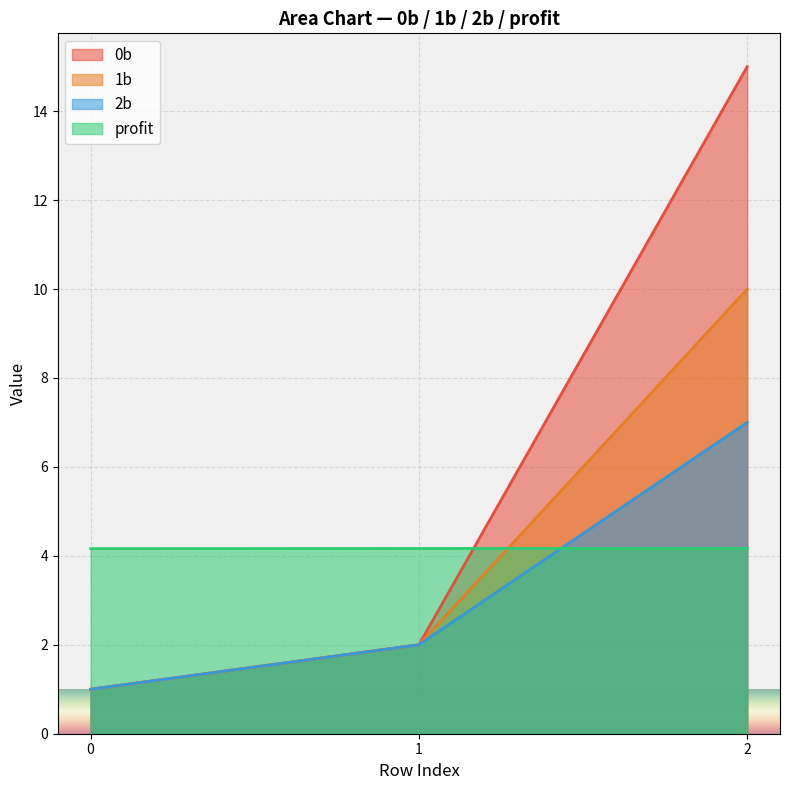

What is the difference between the highest and lowest values at 2?

10.8